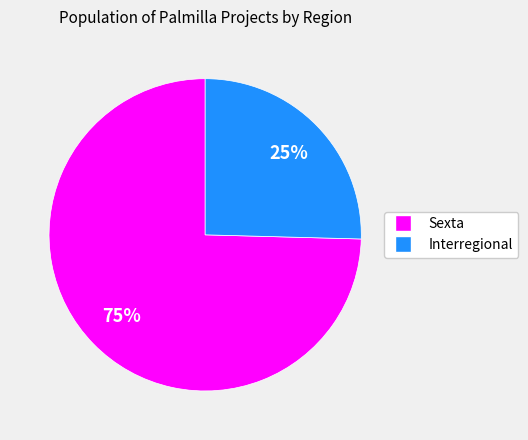

To the nearest percent, what is the average slice percentage?

50%